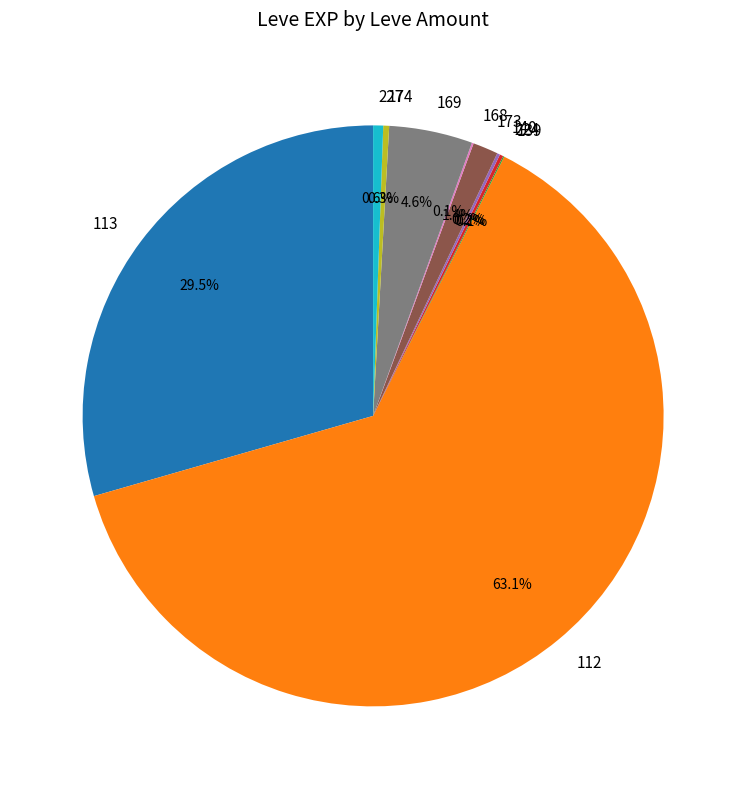

What percentage is NOT represented by 227?

99.4%